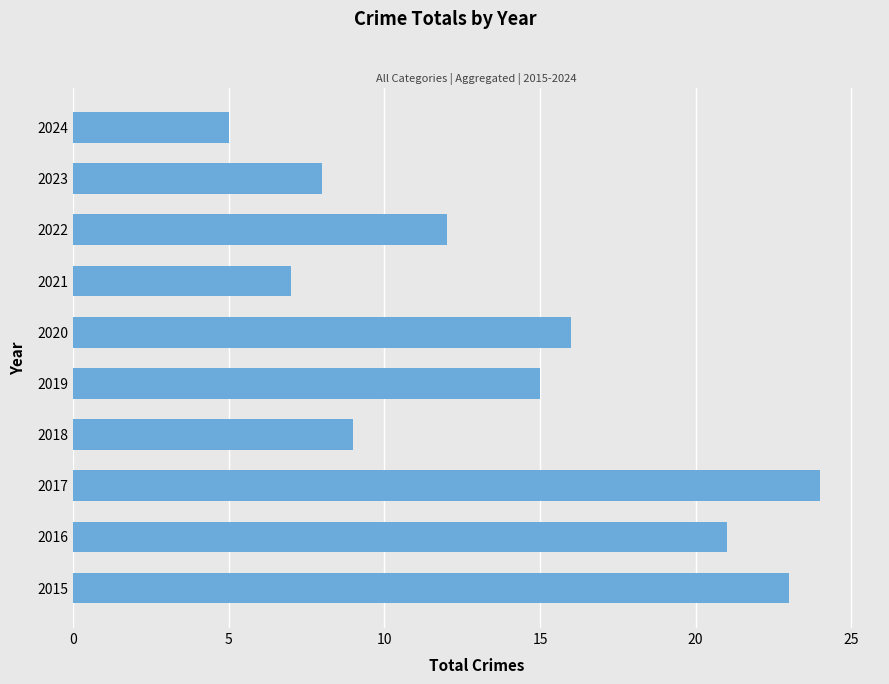

How many distinct data groups are displayed?

1